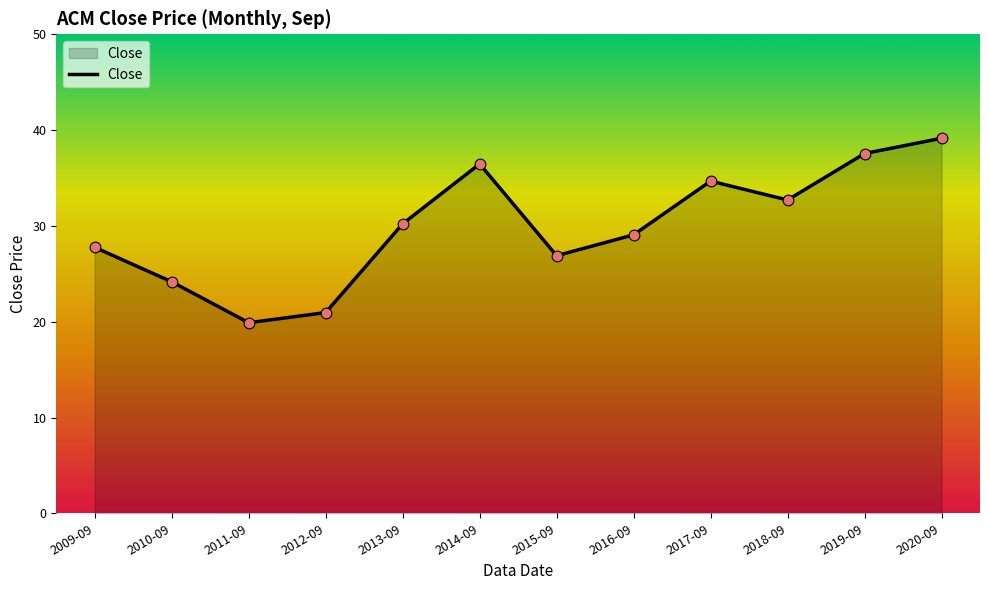

Between 2009-09 and 2020-09, which is larger?

2020-09